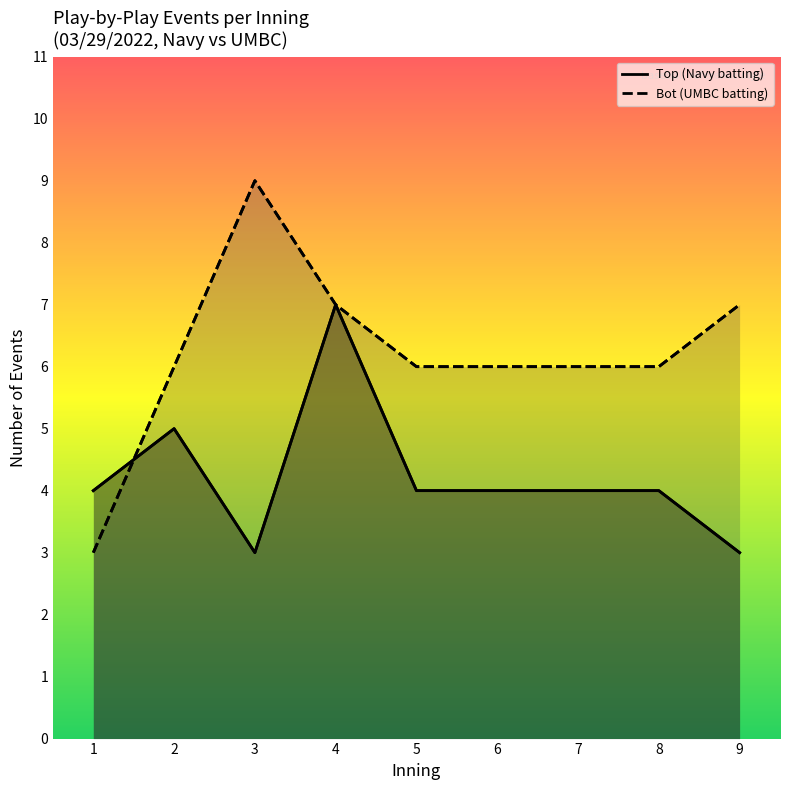

What is the sum of all Bot (UMBC batting) values?

56